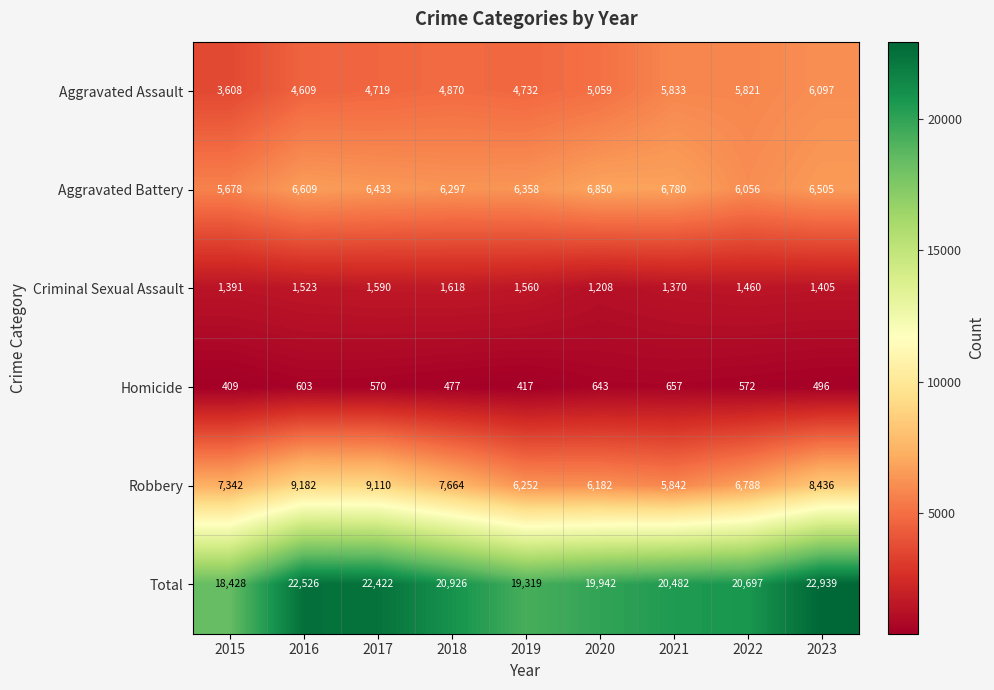

What is the spread (max minus min) of values at 2019?

18902